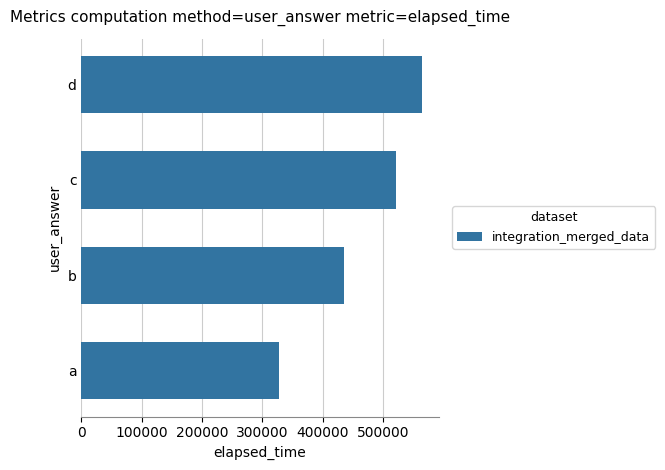

Is it true that the value at d is 192028?

False